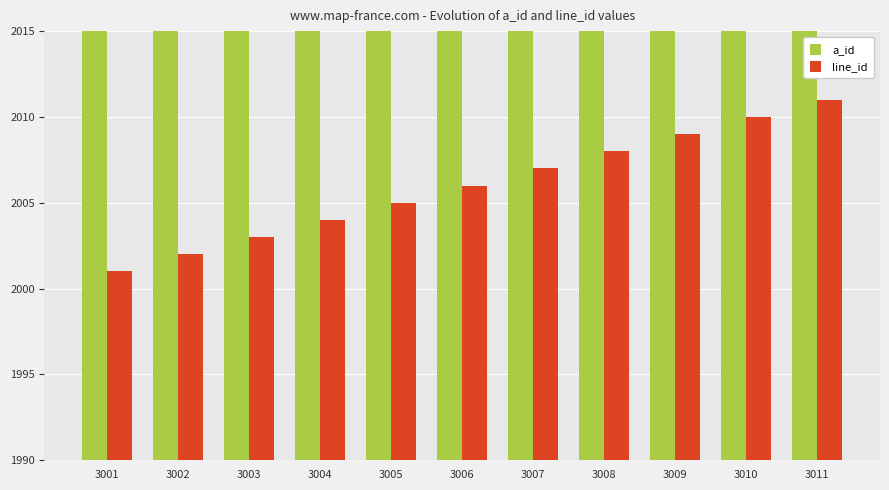

How many distinct data groups are displayed?

2